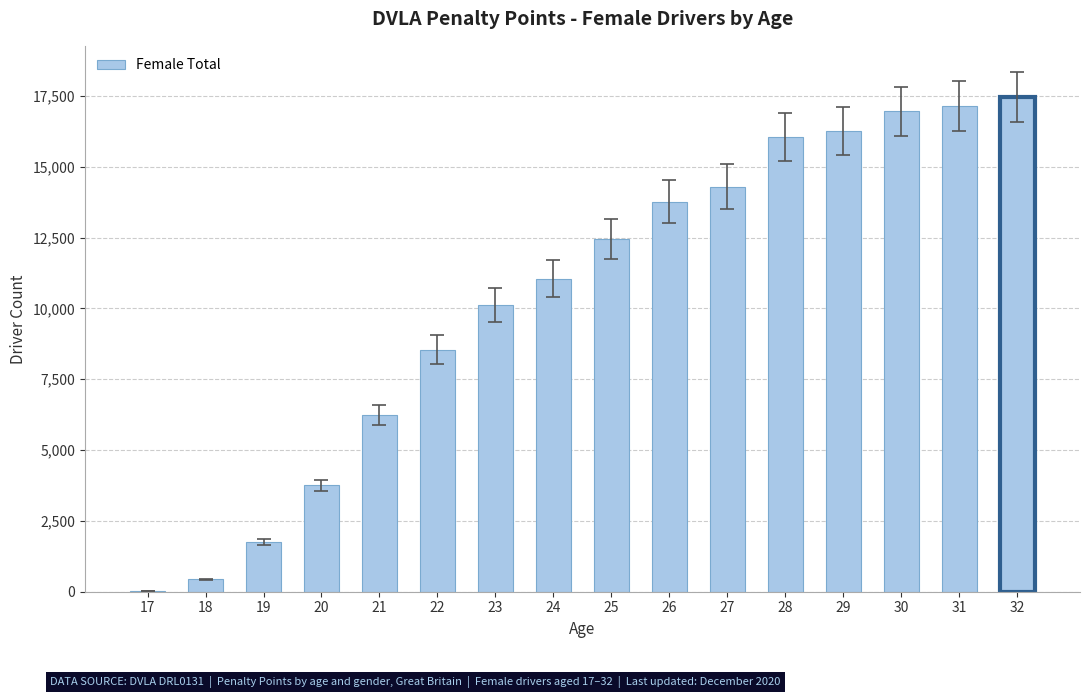

Reading left to right, transcribe all the data shown in this chart.

17=24	18=434	19=1756	20=3759	21=6225	22=8548	23=10133	24=11045	25=12442	26=13769	27=14294	28=16061	29=16278	30=16958	31=17145	32=17462